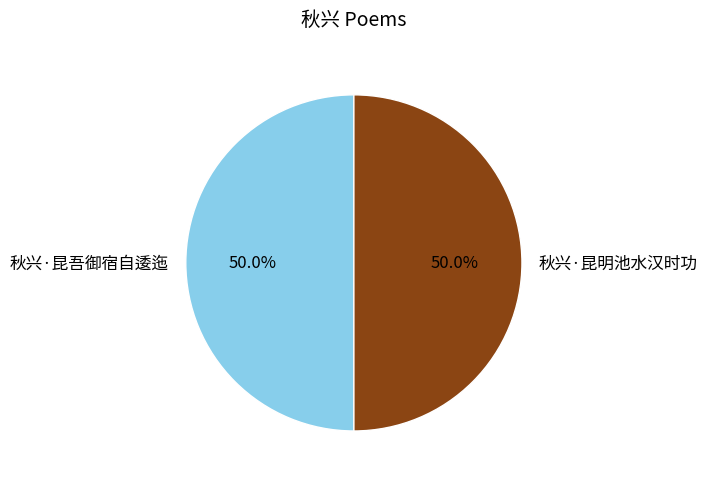

The 秋兴·昆吾御宿自逶迤 slice represents 41% of the pie. True or false?

False